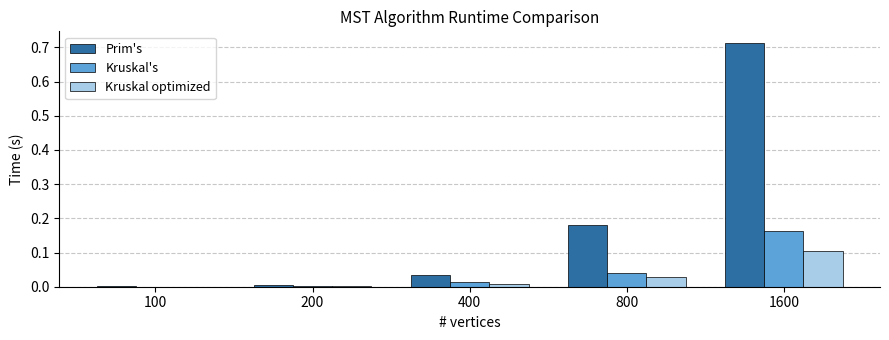

Which series changed the most between 400 and 1600?

Prim's